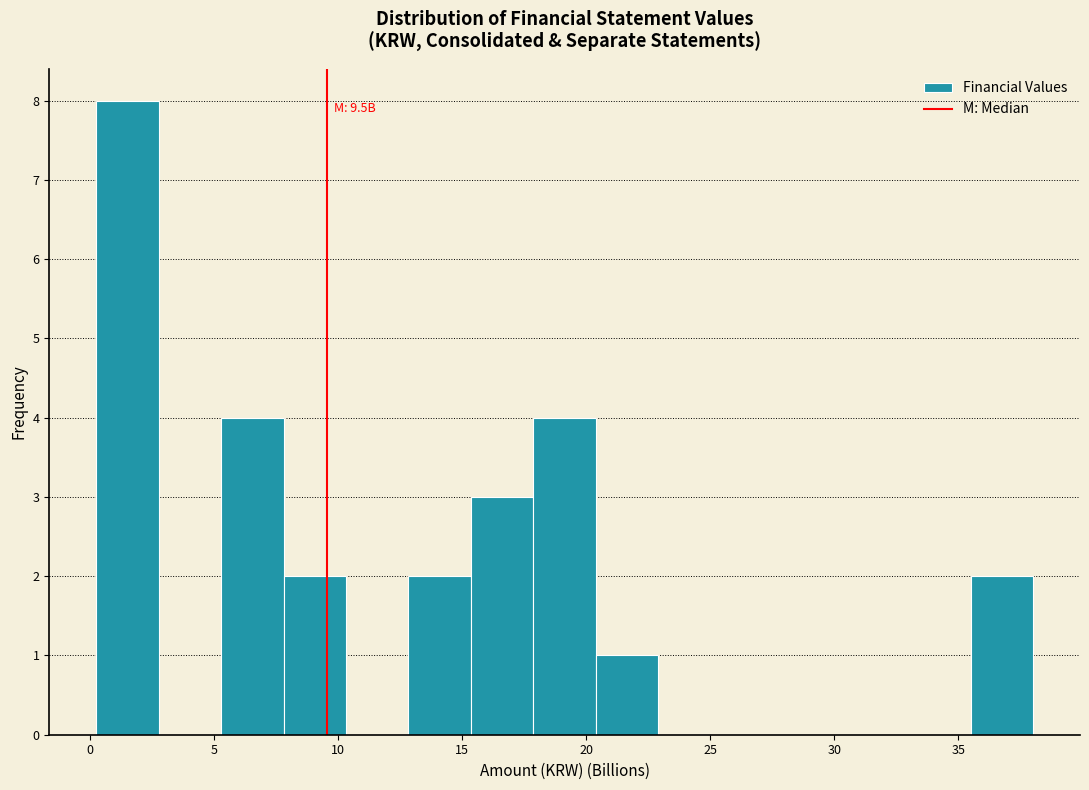

Which range on the x-axis has the tallest bar?

0.0 to 3.0